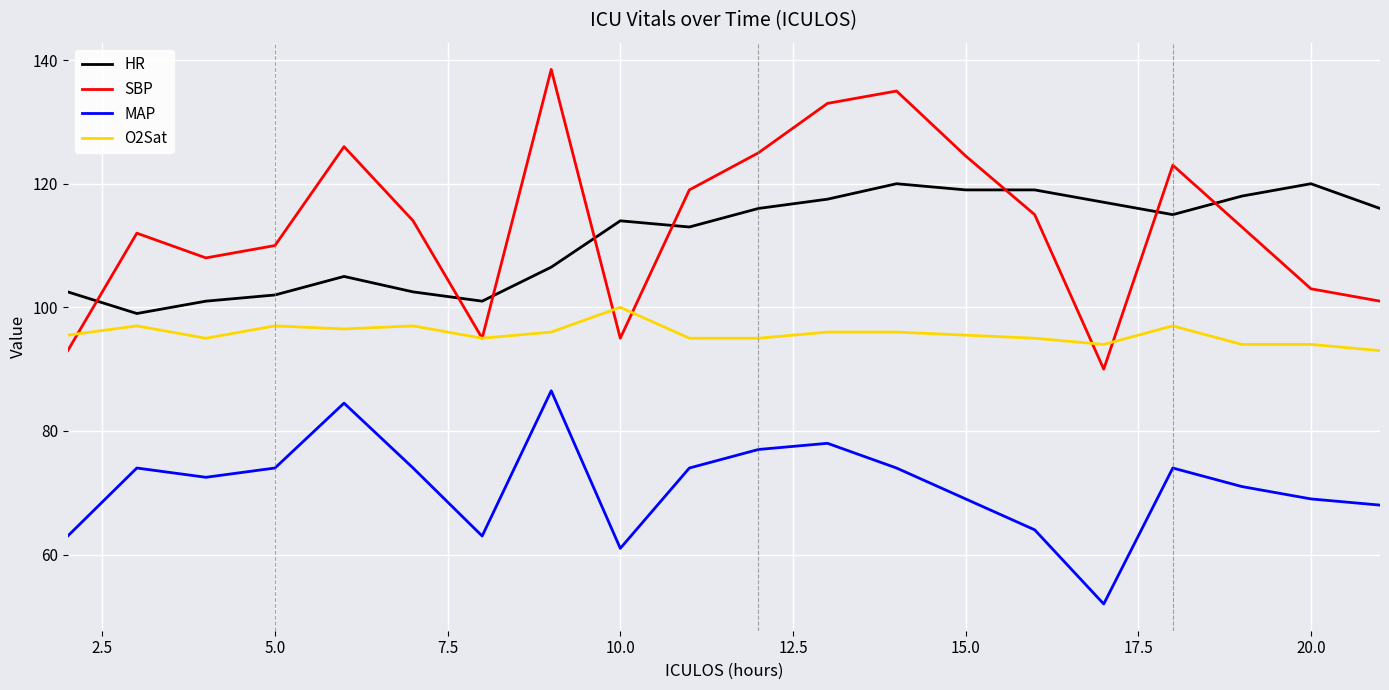

What is the minimum value for SBP?

90.0